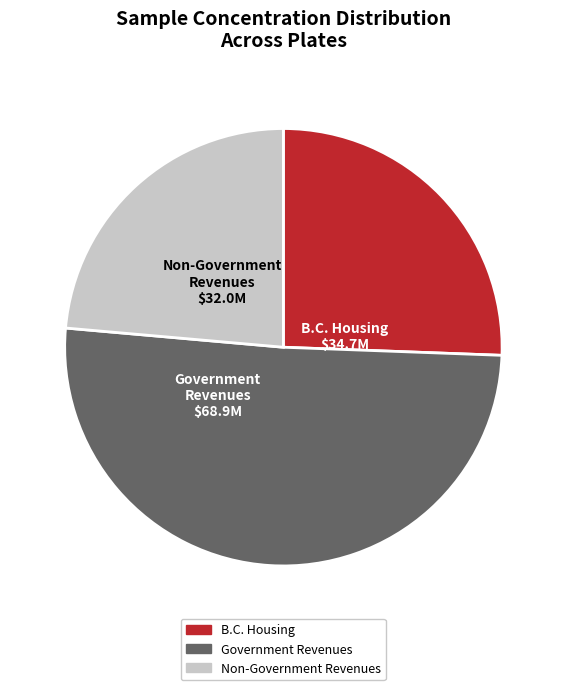

Does any single category account for the majority?

Yes